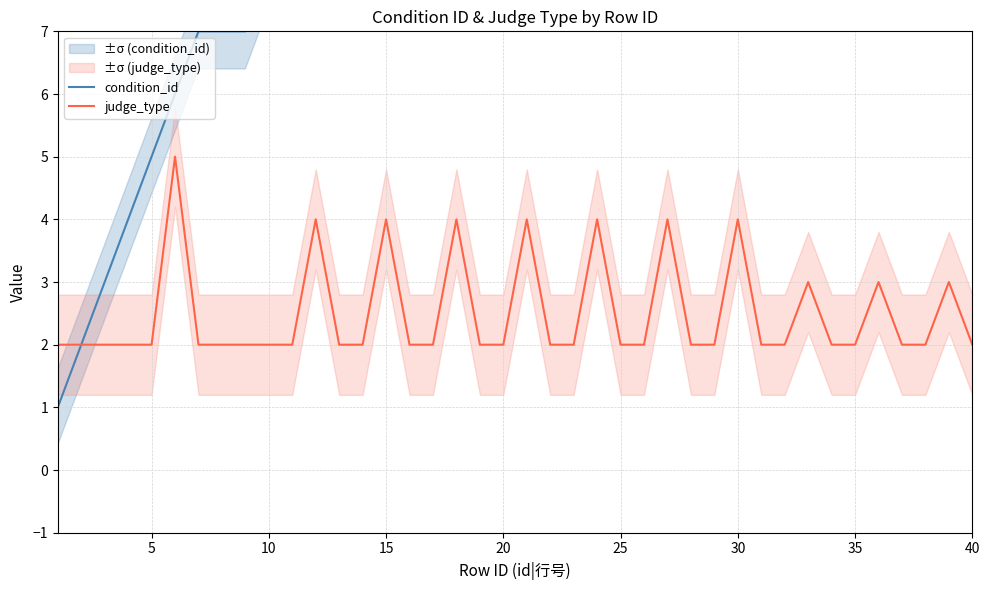

What is the difference between the second highest and minimum values in the judge_type series?

2